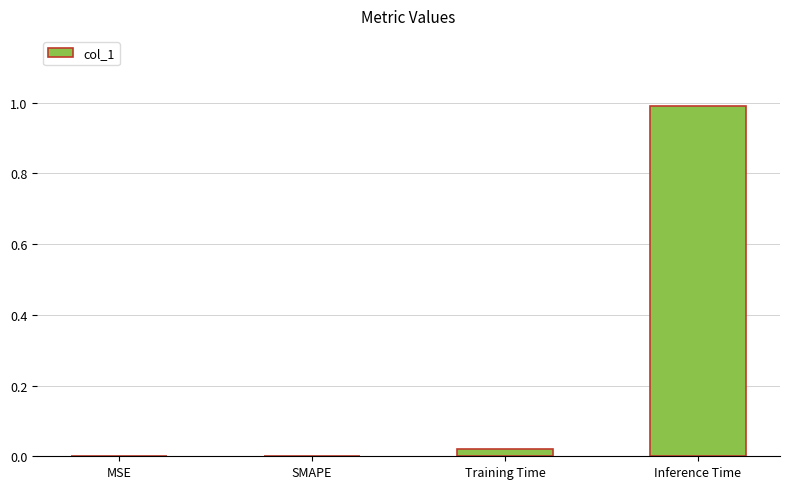

The value at SMAPE is 0.5. True or false?

False